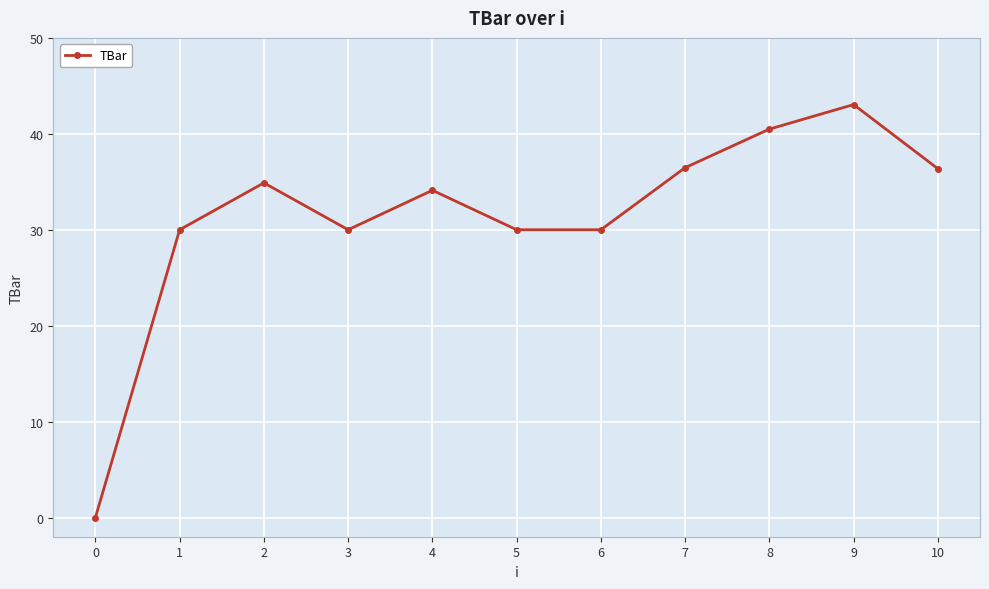

True or false: the data shows 20.5 at 7.

False